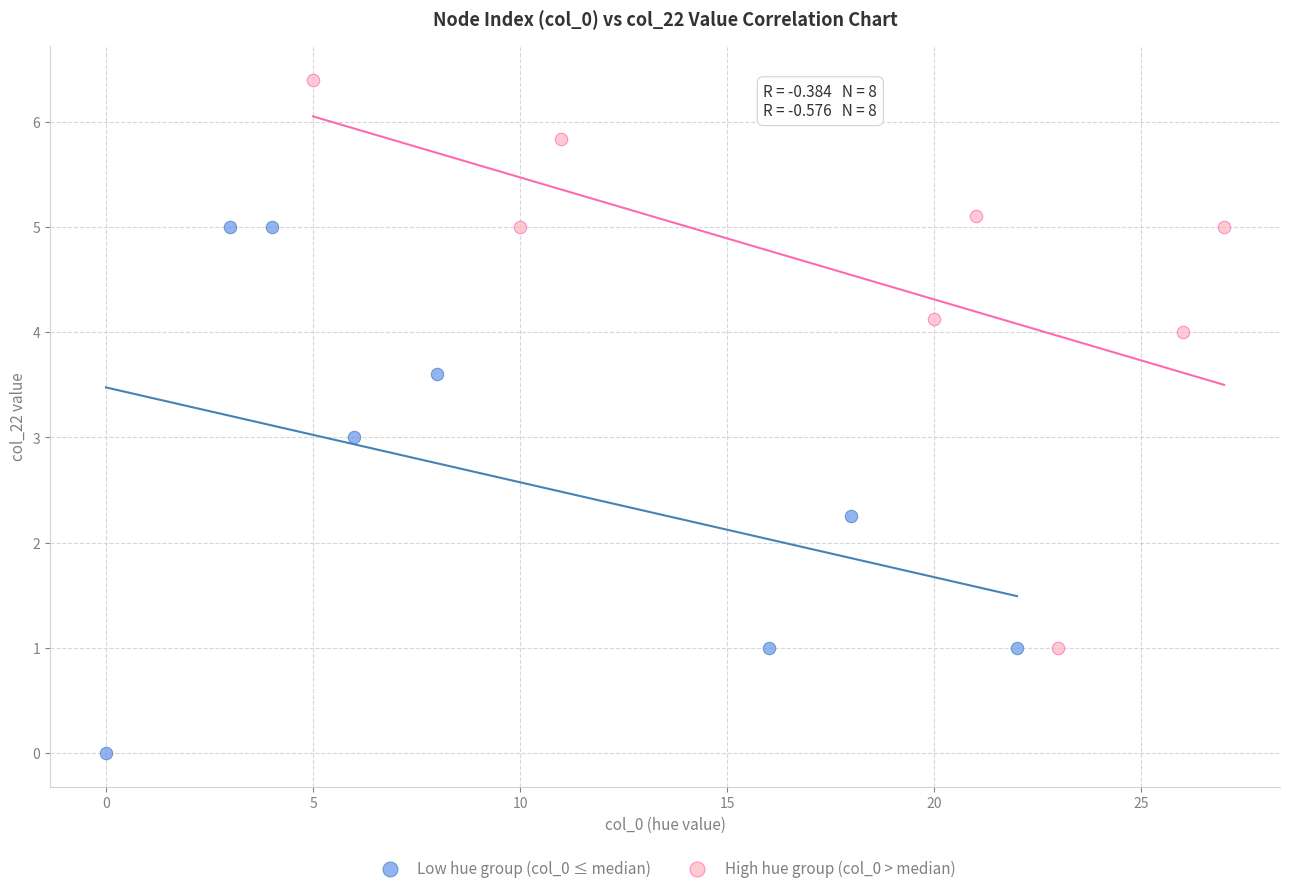

What are all the series names shown in the legend?

Low hue group (col_0 ≤ median), High hue group (col_0 > median)